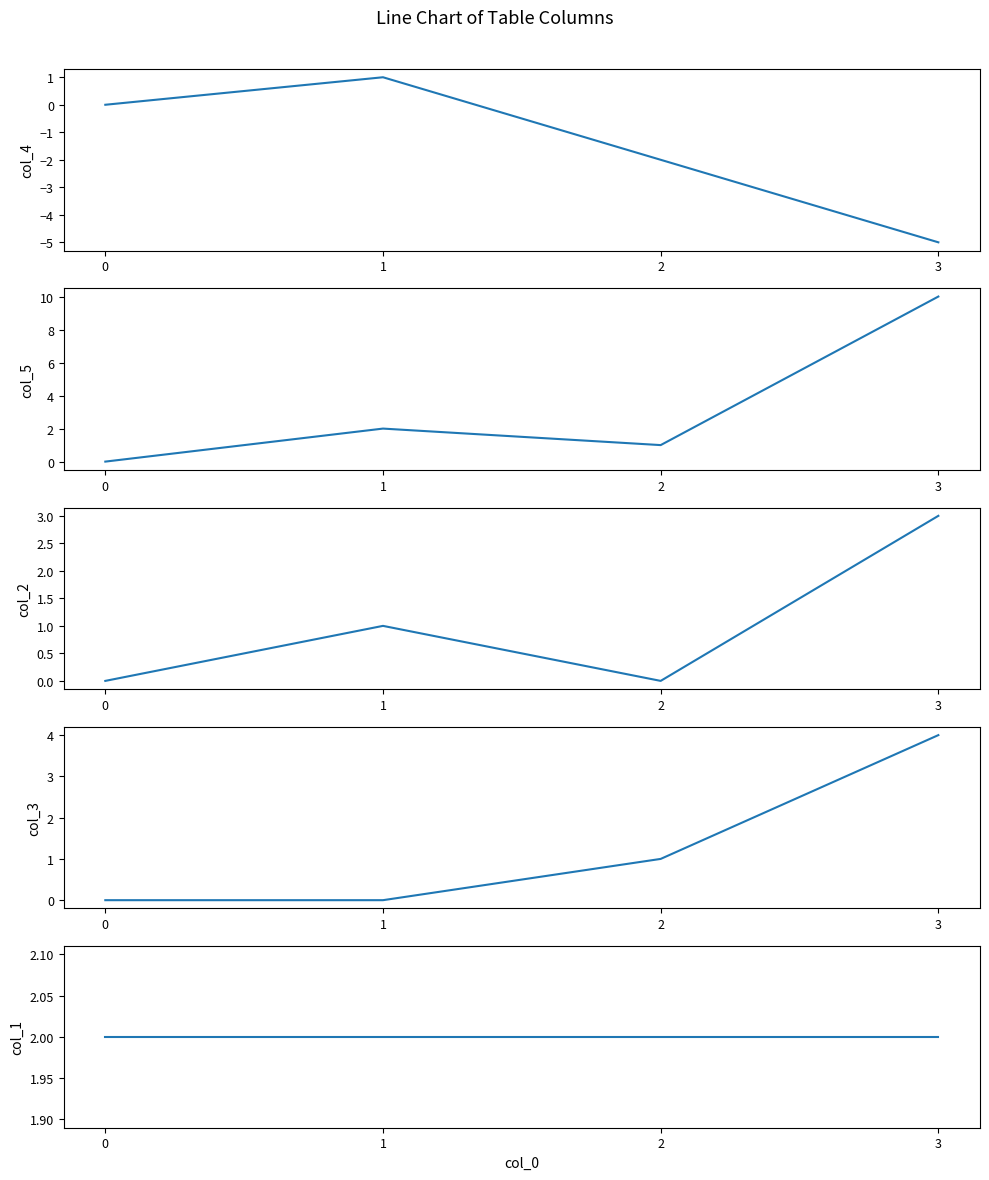

In col_2, how many points are lower than both neighbors (excluding endpoints)?

1